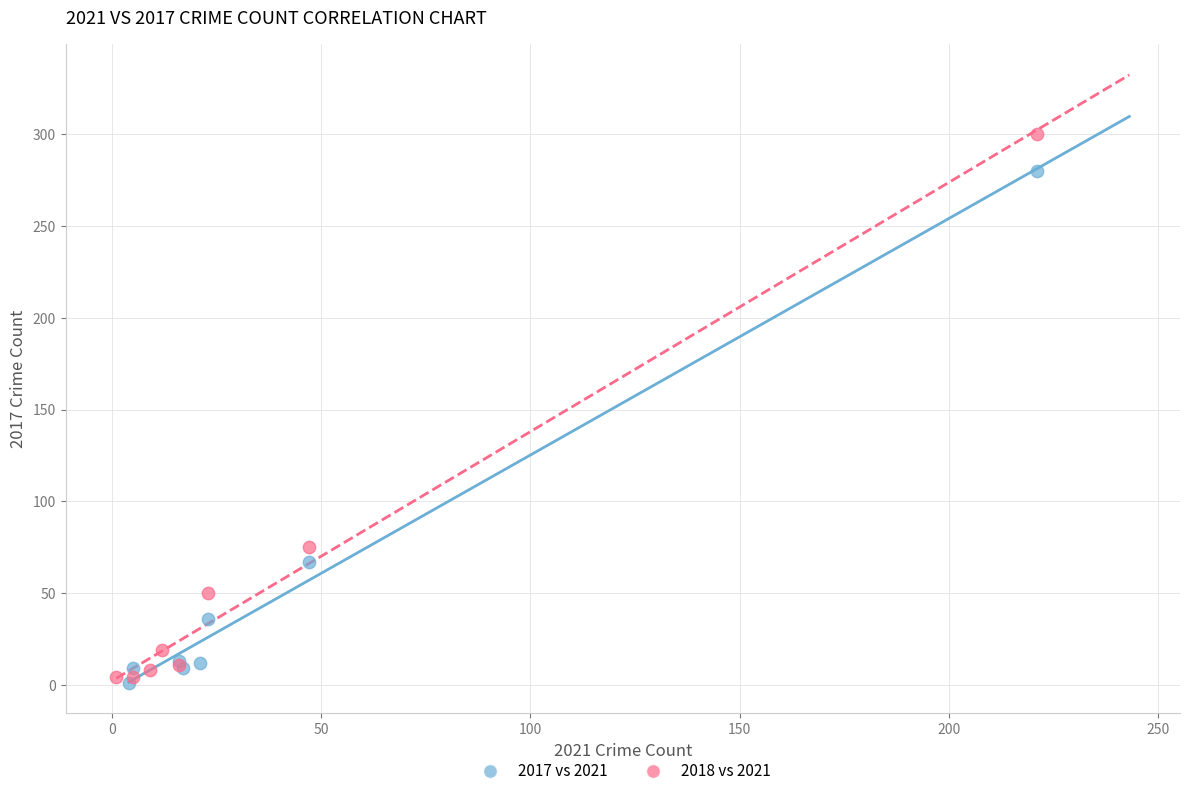

Which series reaches the maximum Y coordinate?

2018 vs 2021